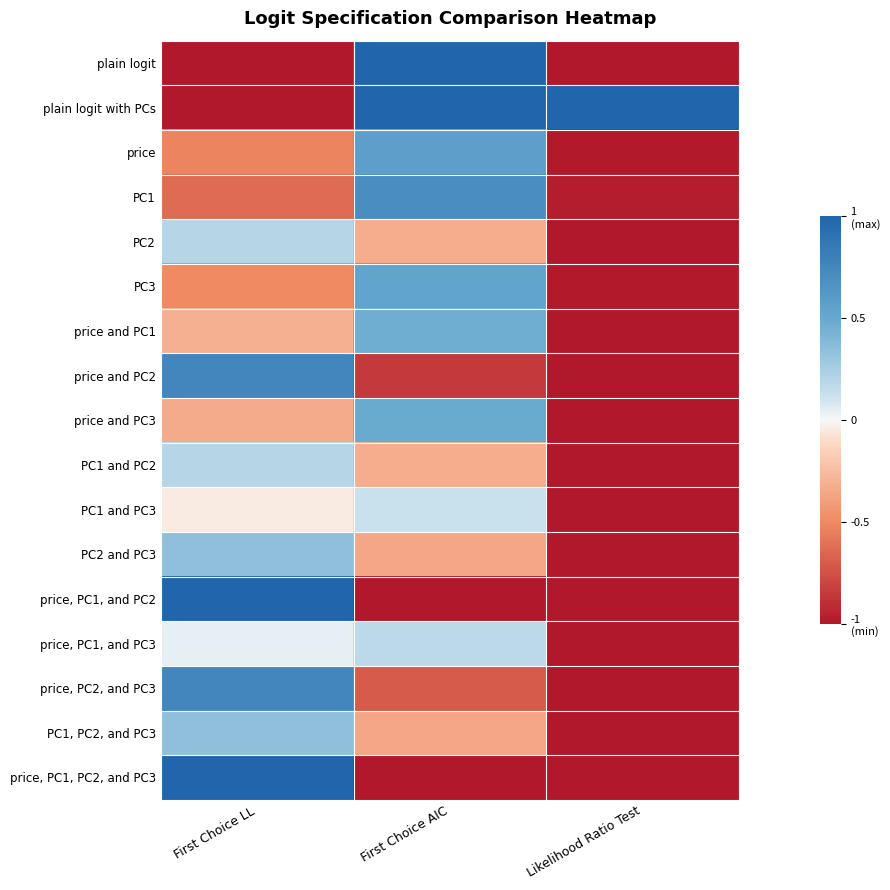

Rank the series by their maximum value, from lowest to highest.

PC1 and PC3, price, PC1, and PC3, PC2, PC1 and PC2, PC2 and PC3, PC1, PC2, and PC3, price and PC1, price and PC3, PC3, price, PC1, price and PC2, price, PC2, and PC3, plain logit, plain logit with PCs, price, PC1, and PC2, price, PC1, PC2, and PC3